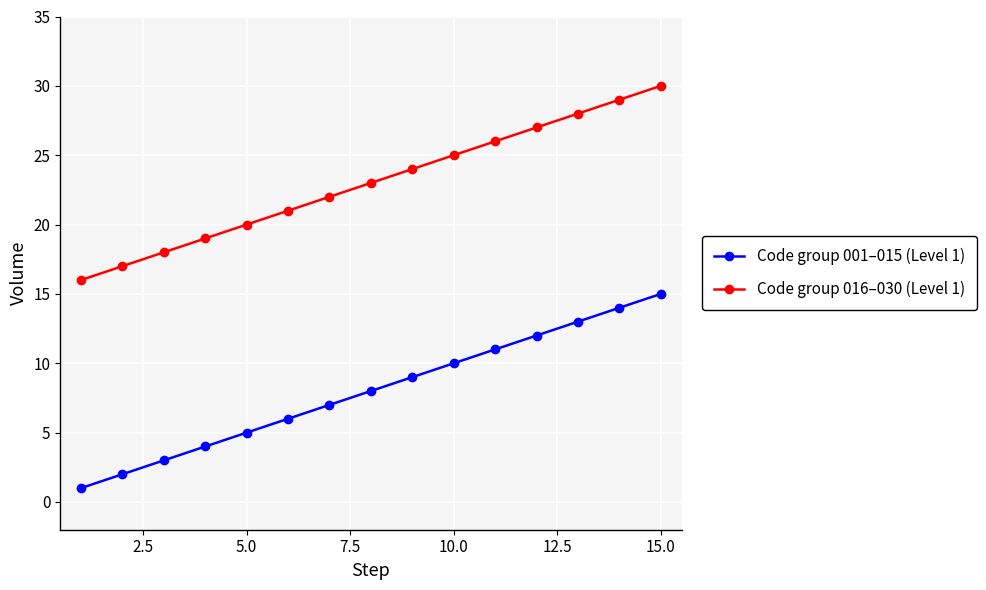

List the series in order of their overall mean, lowest first.

Code group 001–015 (Level 1), Code group 016–030 (Level 1)